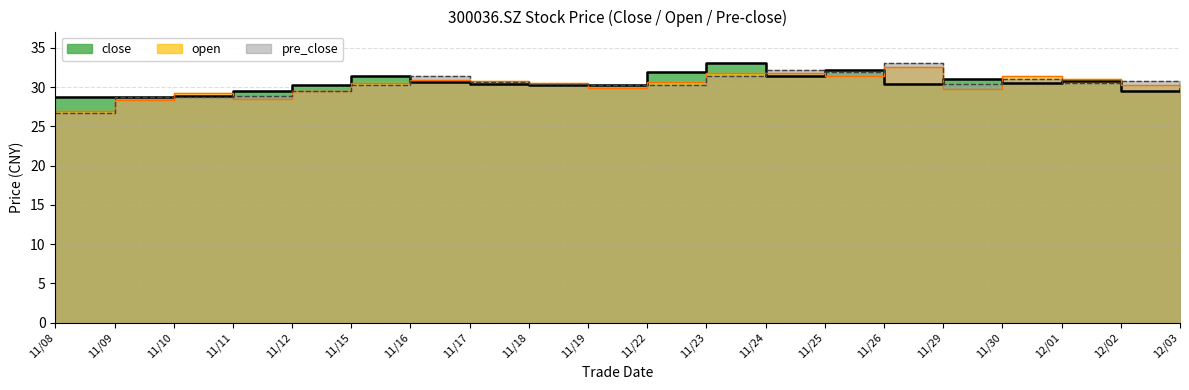

What is the average value of the close series?

30.5